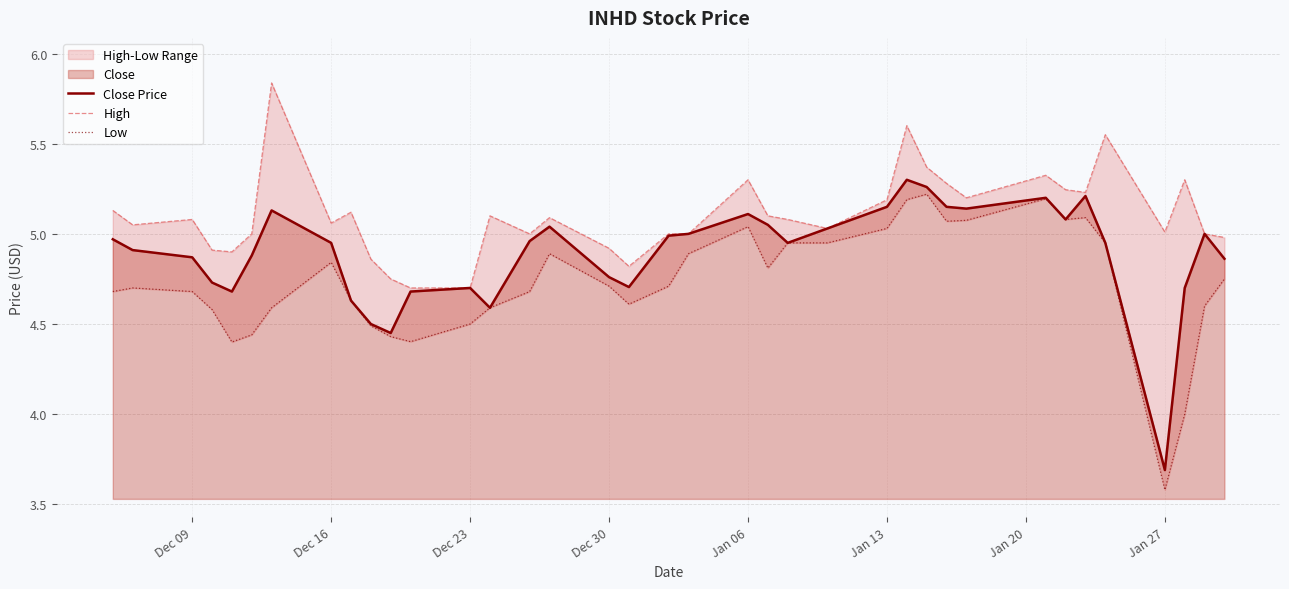

True or false: Close Price has a value of 1.5 at Dec 09.

False